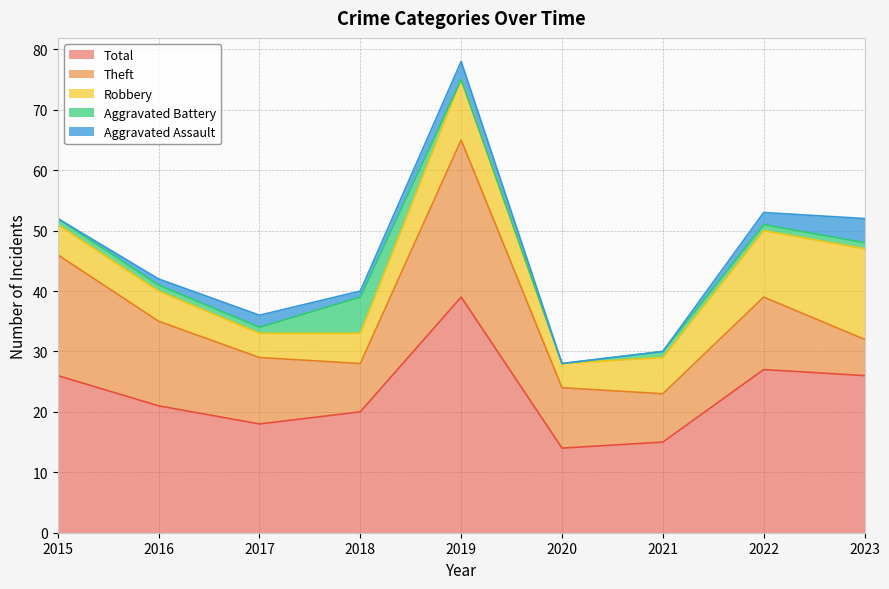

True or false: Aggravated Assault and Total intersect in this chart.

False